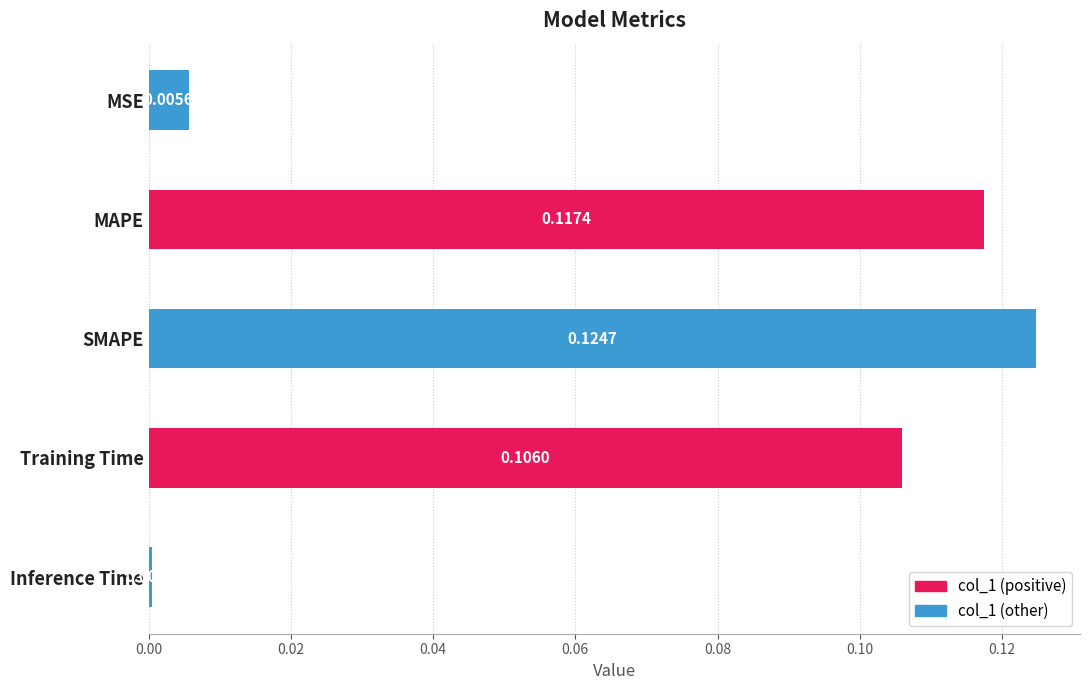

What is the change in value from SMAPE to Inference Time?

-0.1